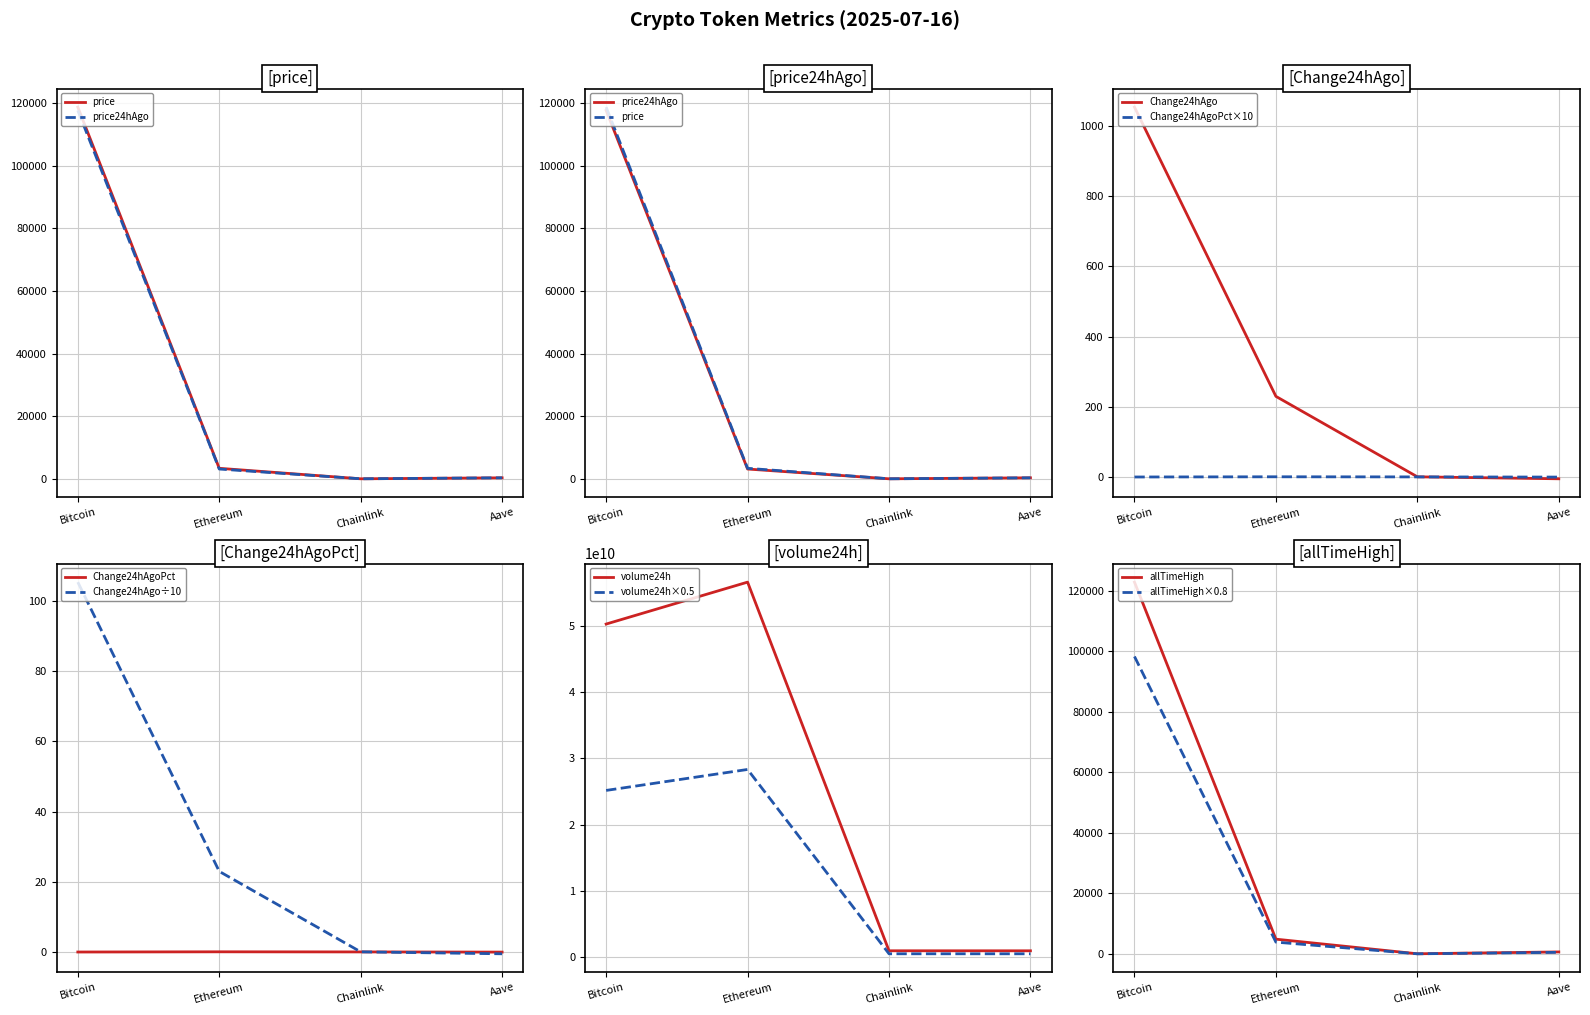

What is the maximum value for Change24hAgo?

1053.0